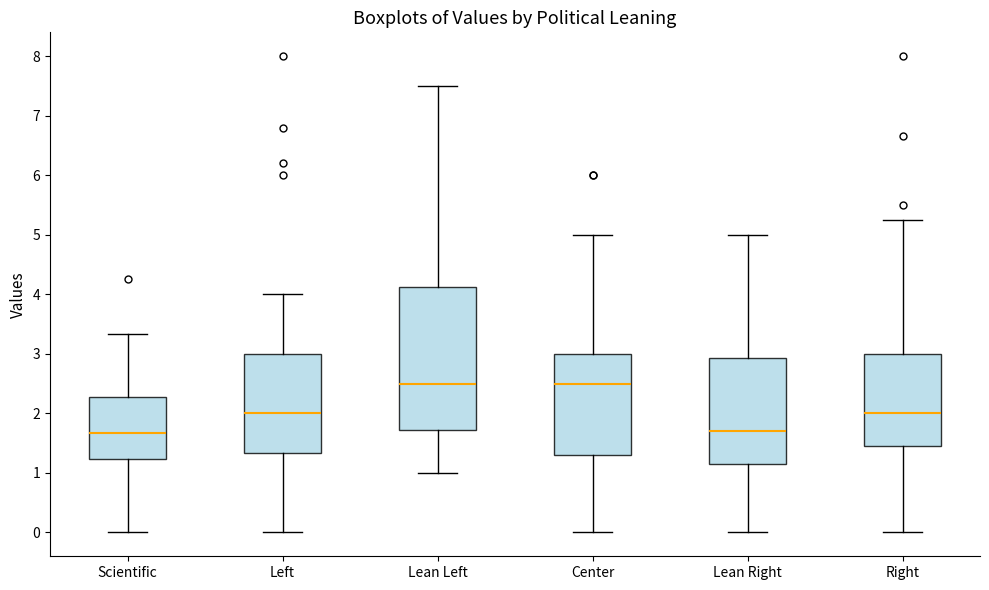

Reading left to right, transcribe this box plot: for each box, give where its median line is, the range the box spans, and where its two whiskers end, as read against the y-axis. The values are not printed on the chart, so give them approximately, as read against the axis.

Scientific: median 1.7, box 1.2 to 2.3, whiskers 0.0 to 3.3
Left: median 2.0, box 1.3 to 3.0, whiskers 0.0 to 4.0
Lean Left: median 2.5, box 1.7 to 4.1, whiskers 1.0 to 7.5
Center: median 2.5, box 1.3 to 3.0, whiskers 0.0 to 5.0
Lean Right: median 1.7, box 1.2 to 2.9, whiskers 0.0 to 5.0
Right: median 2.0, box 1.5 to 3.0, whiskers 0.0 to 5.3